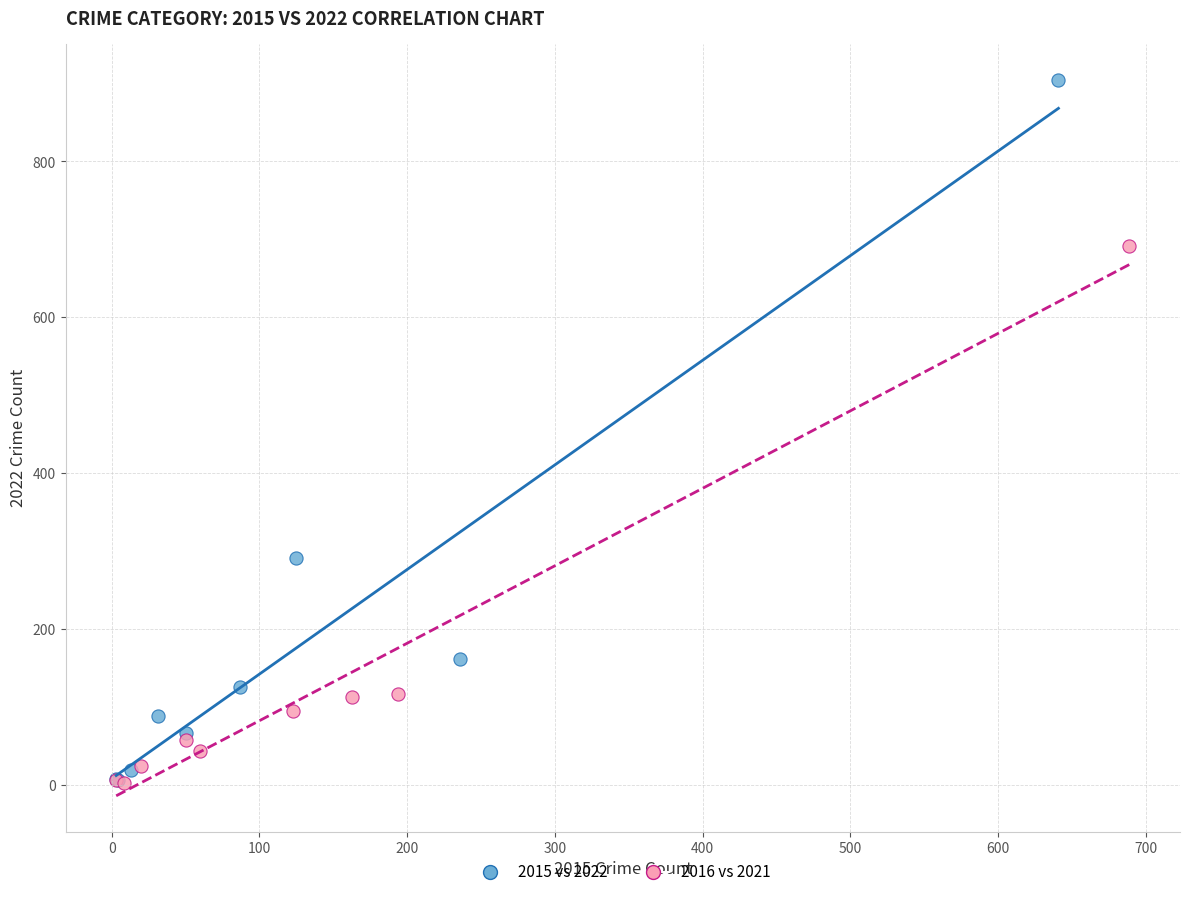

Which series reaches the maximum Y coordinate?

2015 vs 2022